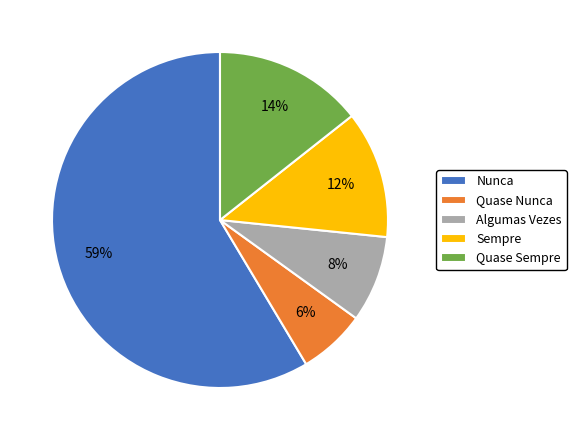

To the nearest percent, what percentage of the pie is Algumas Vezes?

8%